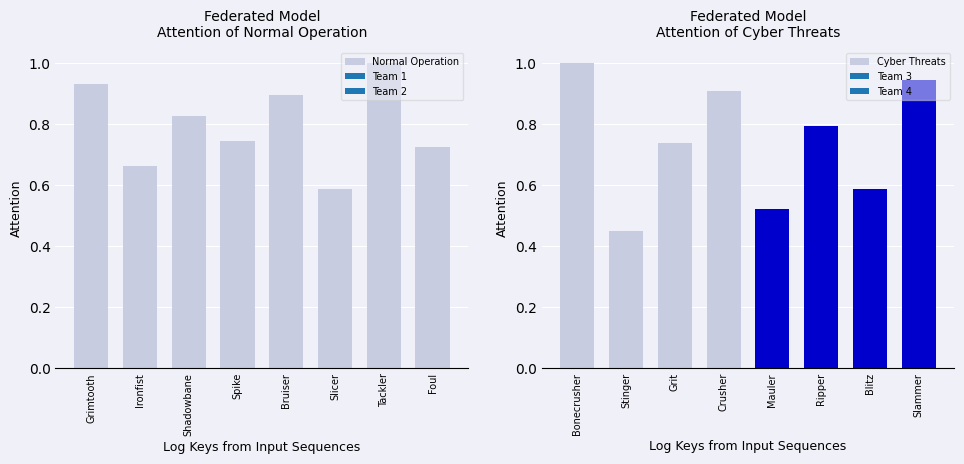

The value of Normal Operation at Ironfist is 1.2. True or false?

False